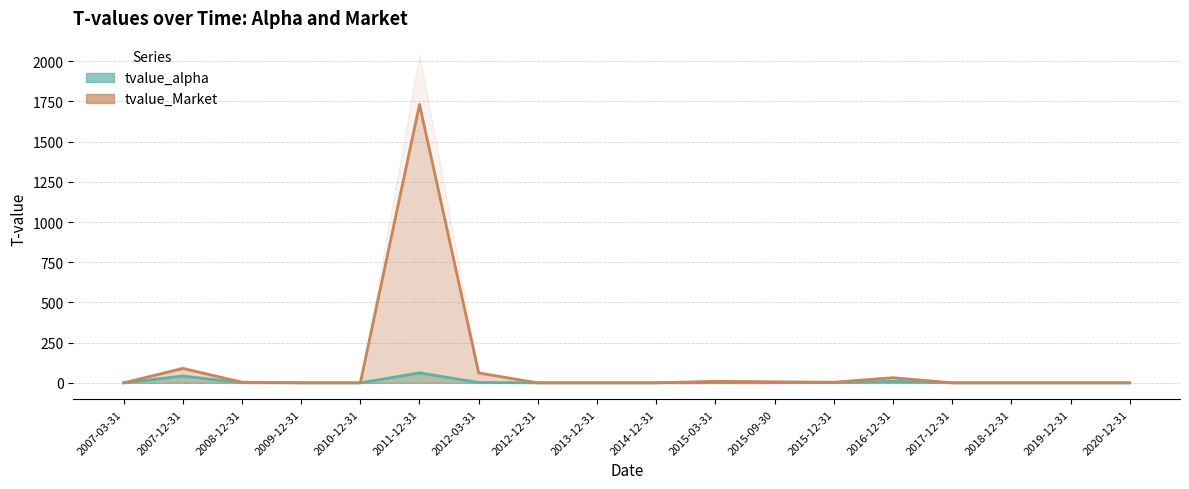

What is the spread (max minus min) of values at 2012-03-31?

59.0